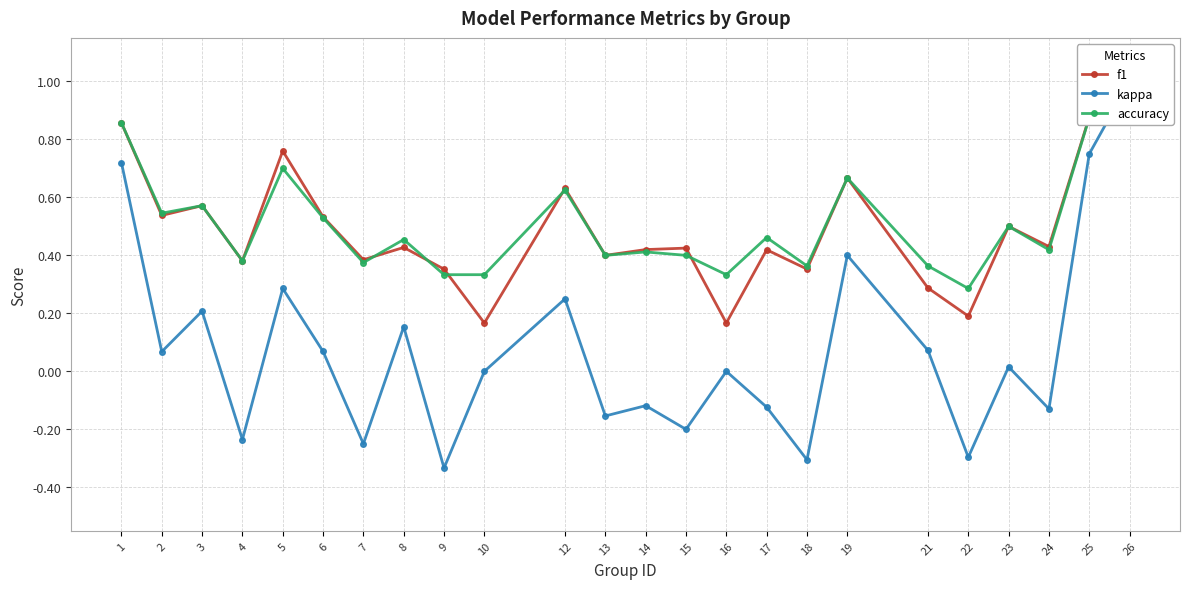

Which series has the largest total across all categories?

accuracy